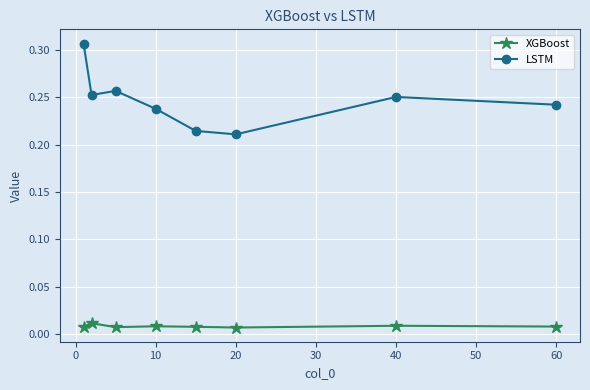

Is this an area chart (filled region under the line)?

No